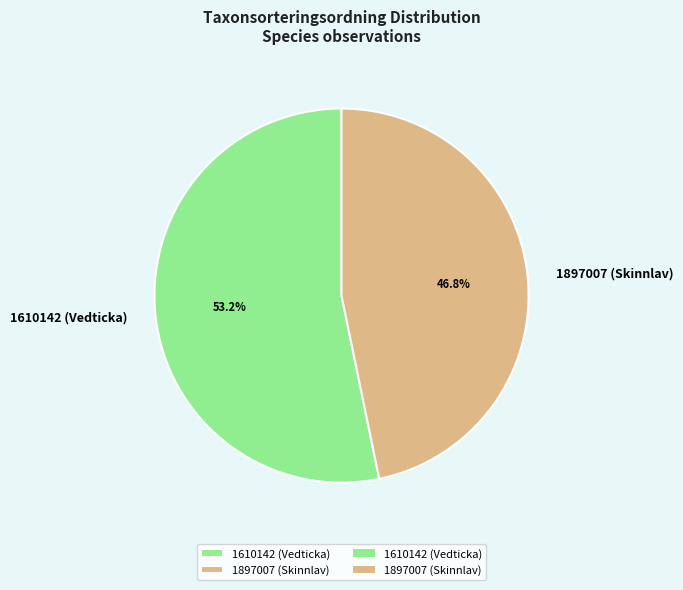

What percentage is the 1897007 (Skinnlav) slice, to the nearest percent?

47%